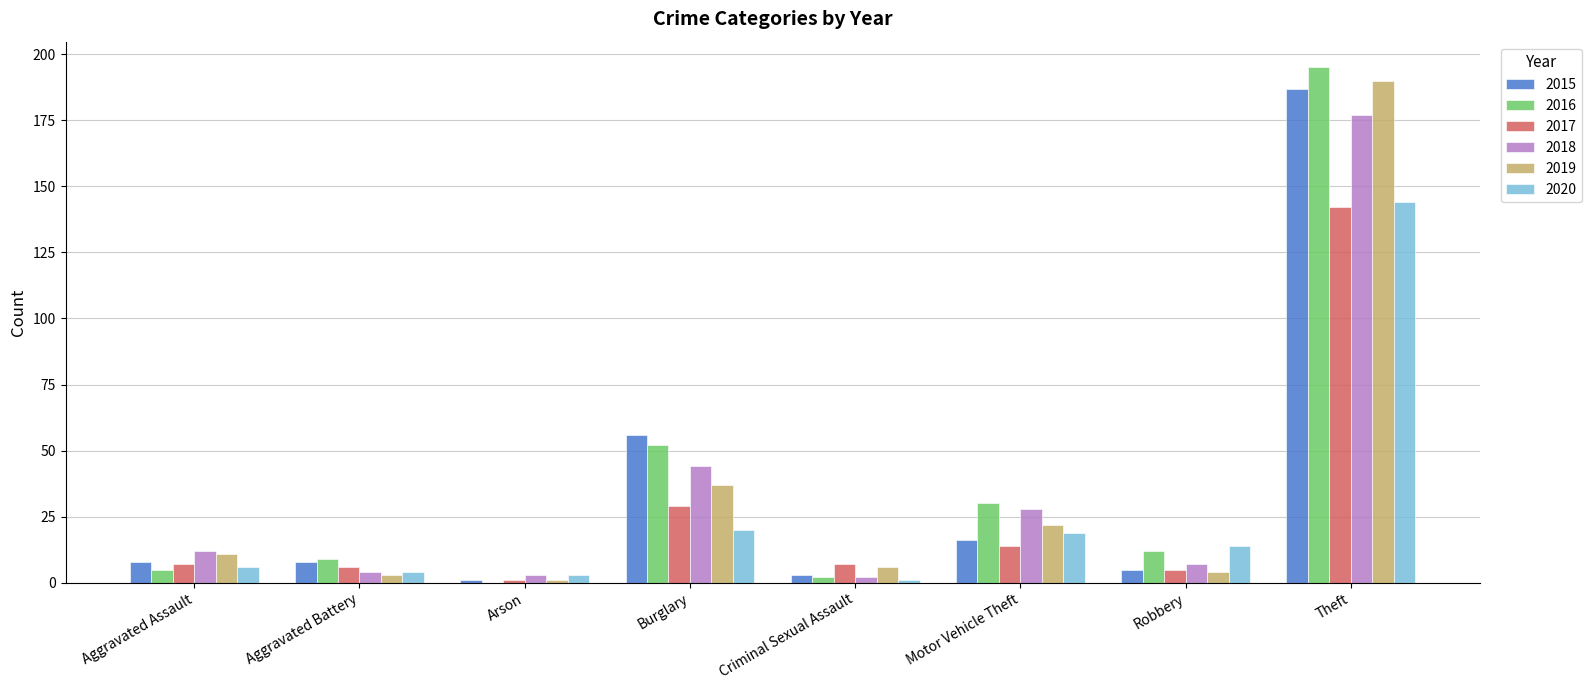

True or false: 2019 has a value of 13 at Motor Vehicle Theft.

False